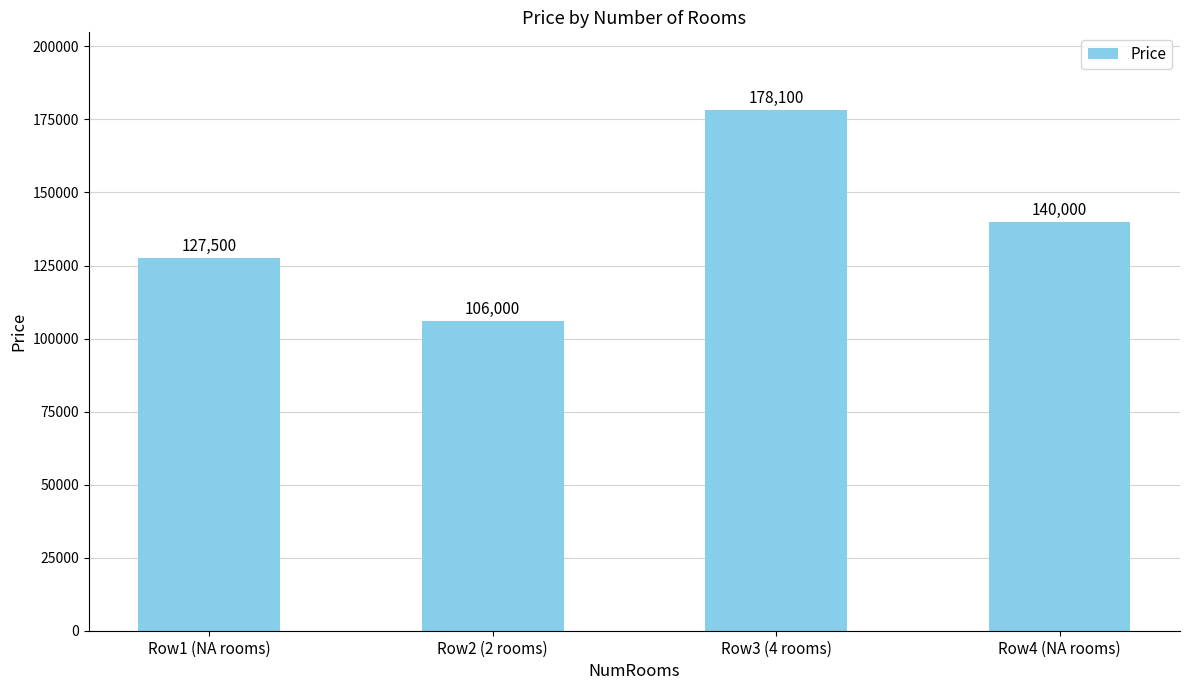

Does the chart contain stacked bars?

No